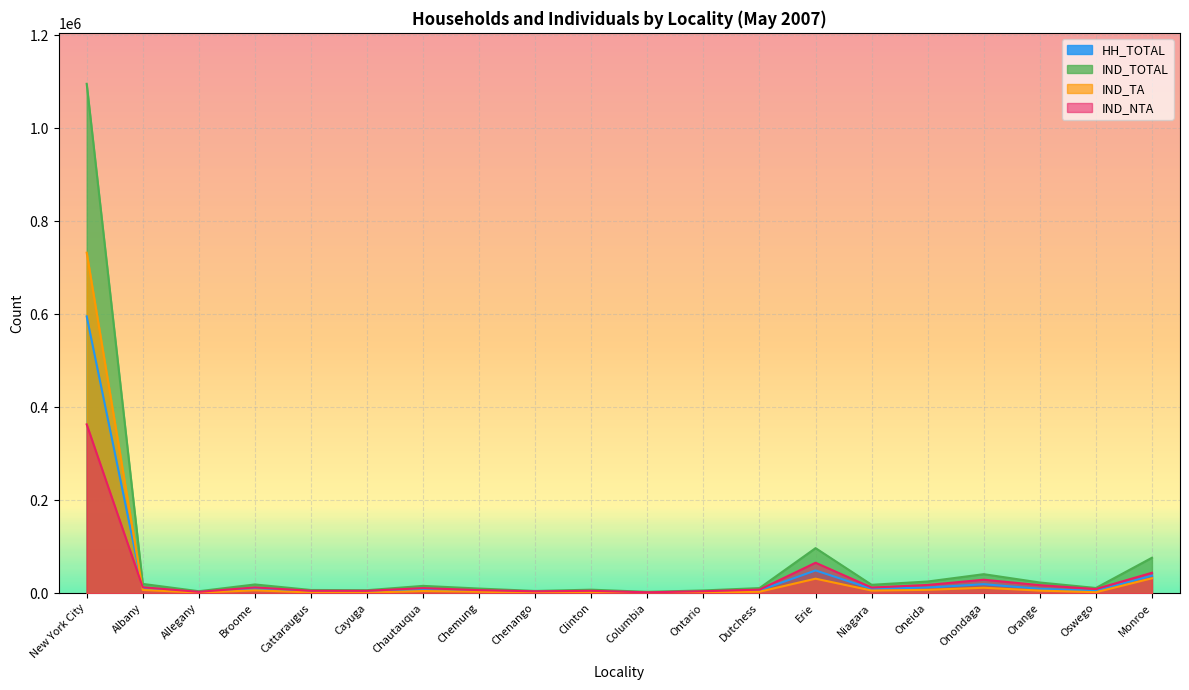

How many lines are shown in the chart?

4